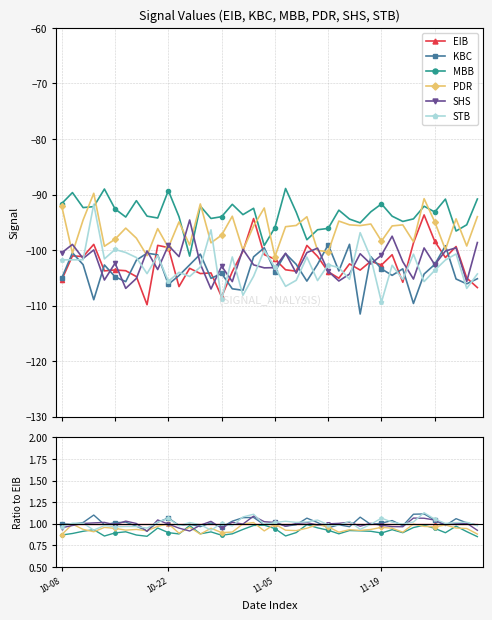

What is the value of the MBB point at the 28th from the left?

0.9